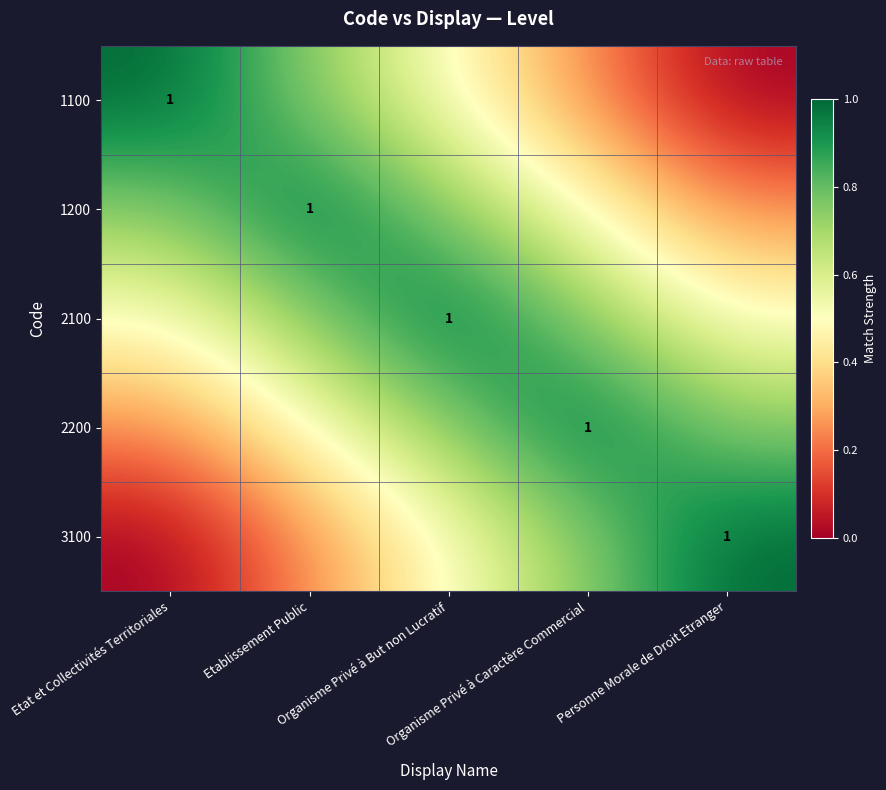

What is the difference between the highest and lowest values at Organisme Privé à Caractère Commercial?

0.8